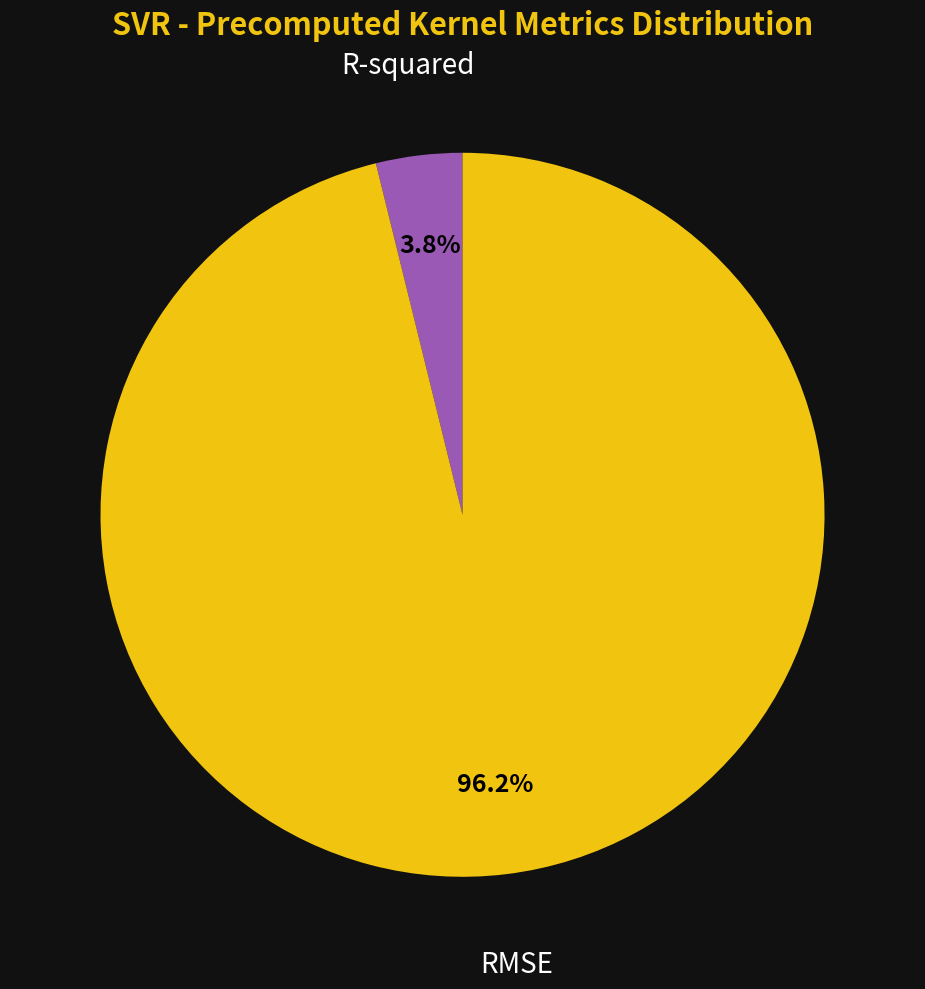

What is the majority slice?

RMSE